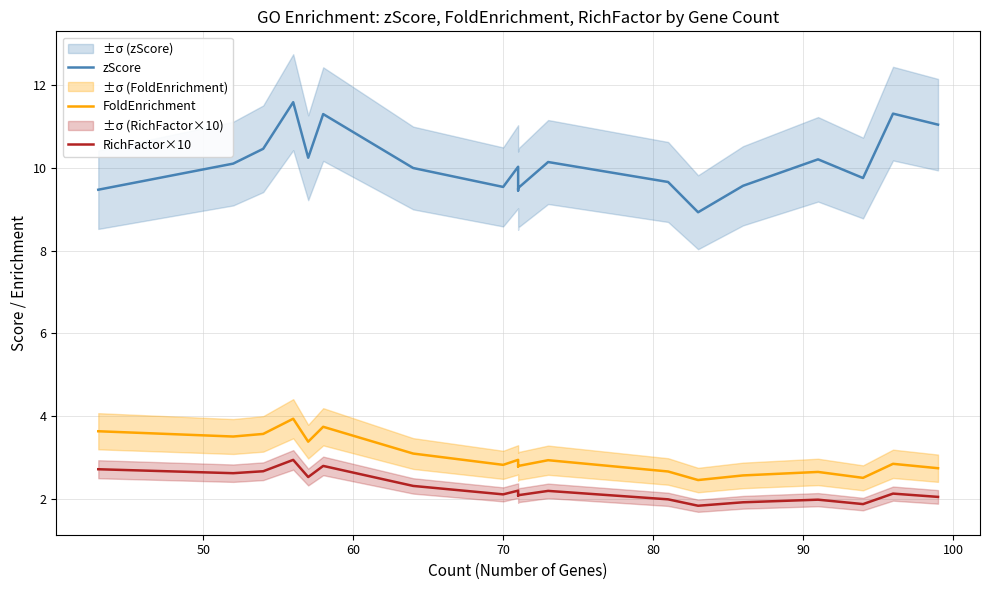

True or false: RichFactor×10 has a value of 3.4 at 100.

False